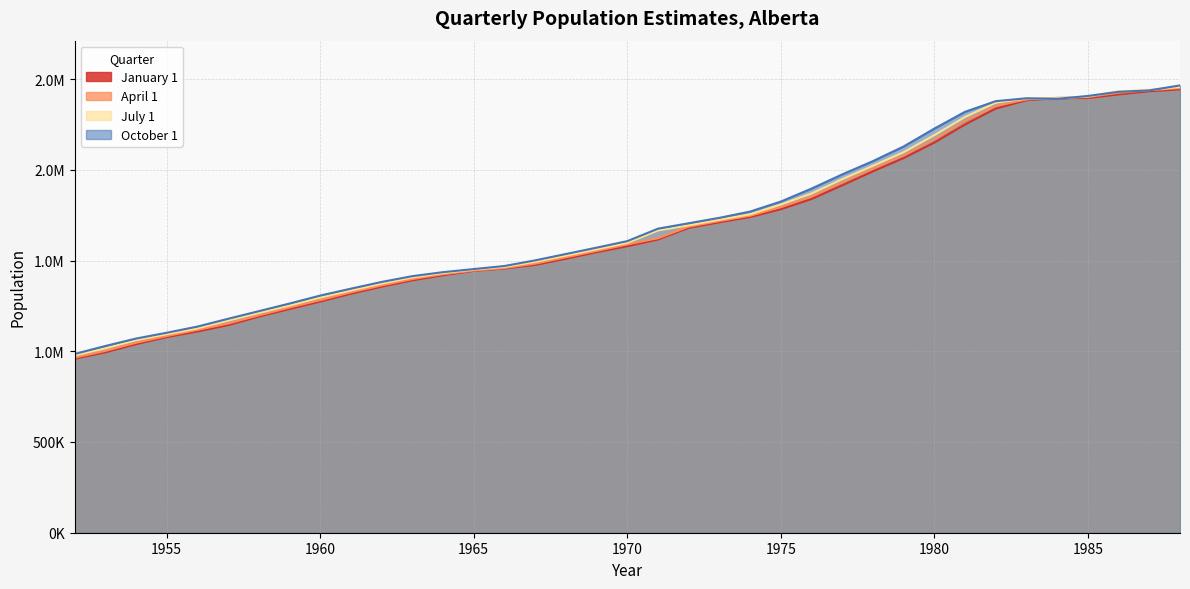

Reading right to left, what are all the values shown in this chart?

January 1: 1988=2443396	1987=2432958	1986=2415590	1985=2395813	1984=2394892	1983=2383354	1982=2337458	1981=2249907	1980=2149996	1979=2064776	1978=1991454	1977=1914570	1976=1839191	1975=1782575	1974=1739942	1973=1710866	1972=1679985	1971=1616000	1970=1579000	1969=1546000	1968=1510000	1967=1476000	1966=1456000	1965=1443000	1964=1419000	1963=1391000	1962=1356000	1961=1317000	1960=1274000	1959=1233000	1958=1191000	1957=1144000	1956=1109000	1955=1078000	1954=1039000	1953=994000	1952=959000
April 1: 1988=2450646	1987=2439074	1986=2424950	1985=2401499	1984=2396706	1983=2388090	1982=2352042	1981=2270227	1980=2168863	1979=2079840	1978=2006745	1977=1931214	1976=1852651	1975=1795097	1974=1746975	1973=1717910	1972=1686758	1971=1623000	1970=1589000	1969=1553000	1968=1518000	1967=1483000	1966=1459000	1965=1445000	1964=1425000	1963=1398000	1962=1363000	1961=1325000	1960=1282000	1959=1241000	1958=1198000	1957=1153000	1956=1118000	1955=1084000	1954=1047000	1953=1002000	1952=965000
July 1: 1988=2456614	1987=2440877	1986=2432930	1985=2404490	1984=2393907	1983=2393587	1982=2369827	1981=2291104	1980=2191029	1979=2096966	1978=2022241	1977=1948263	1976=1869287	1975=1808689	1974=1754621	1973=1725327	1972=1694090	1971=1665717	1970=1597000	1969=1562000	1968=1527000	1967=1493000	1966=1465000	1965=1451000	1964=1431000	1963=1407000	1962=1373000	1961=1335000	1960=1296000	1959=1252000	1958=1211000	1957=1169000	1956=1126000	1955=1094000	1954=1061000	1953=1016000	1952=977000
October 1: 1988=2465242	1987=2437537	1986=2429949	1985=2407001	1984=2390913	1983=2394239	1982=2378405	1981=2319715	1980=2227159	1979=2128647	1978=2047919	1977=1974721	1976=1896466	1975=1825051	1974=1769880	1973=1735396	1972=1705519	1971=1675638	1970=1607000	1969=1571000	1968=1536000	1967=1501000	1966=1470000	1965=1453000	1964=1436000	1963=1414000	1962=1382000	1961=1345000	1960=1307000	1959=1263000	1958=1221000	1957=1179000	1956=1136000	1955=1102000	1954=1070000	1953=1029000	1952=985000